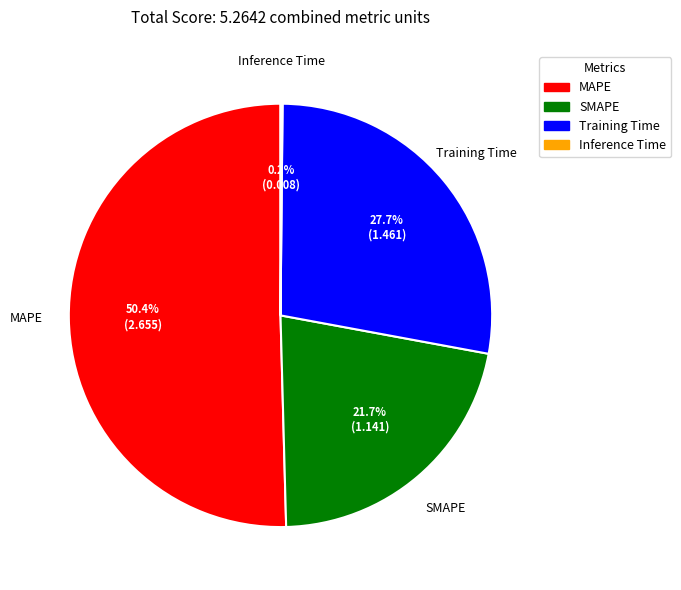

Is MAPE the majority of the pie?

Yes